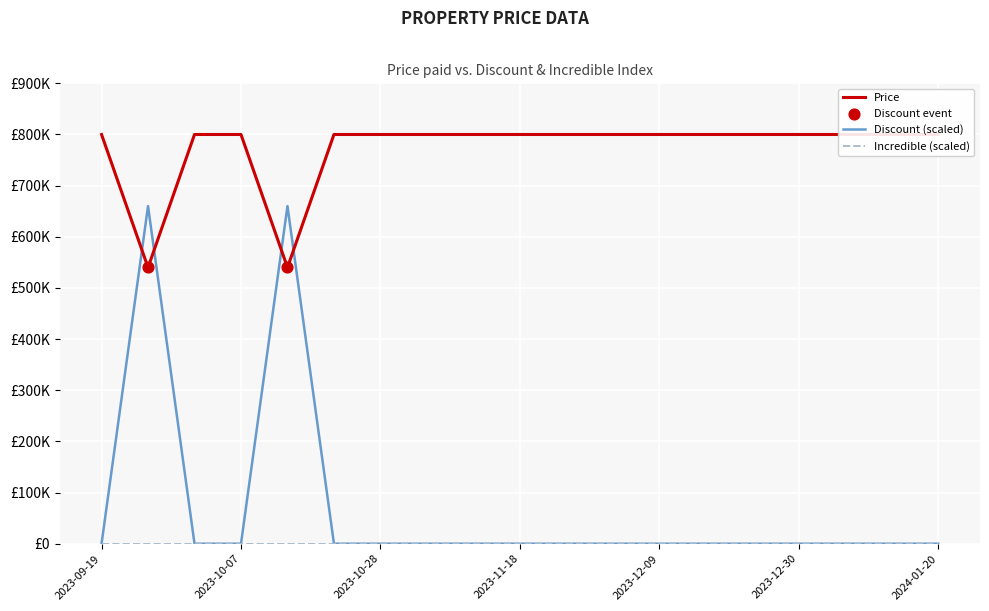

Which series has the largest Y range (max minus min)?

Discount